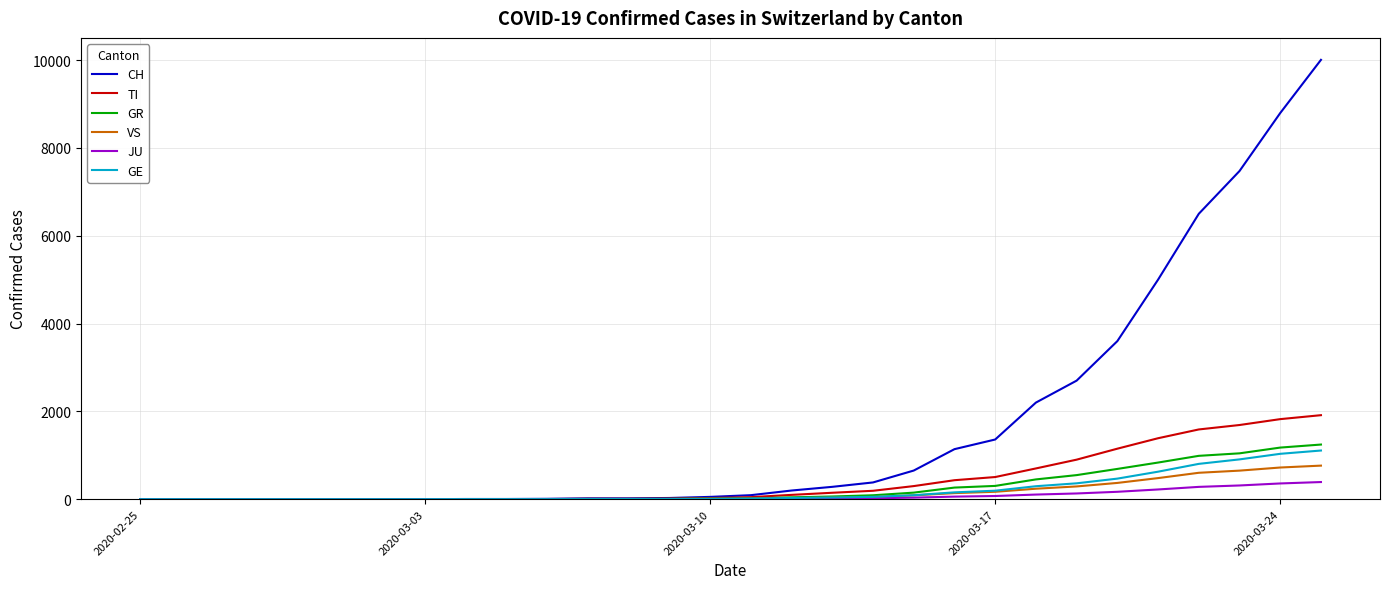

Which series has the largest range (max minus min)?

CH